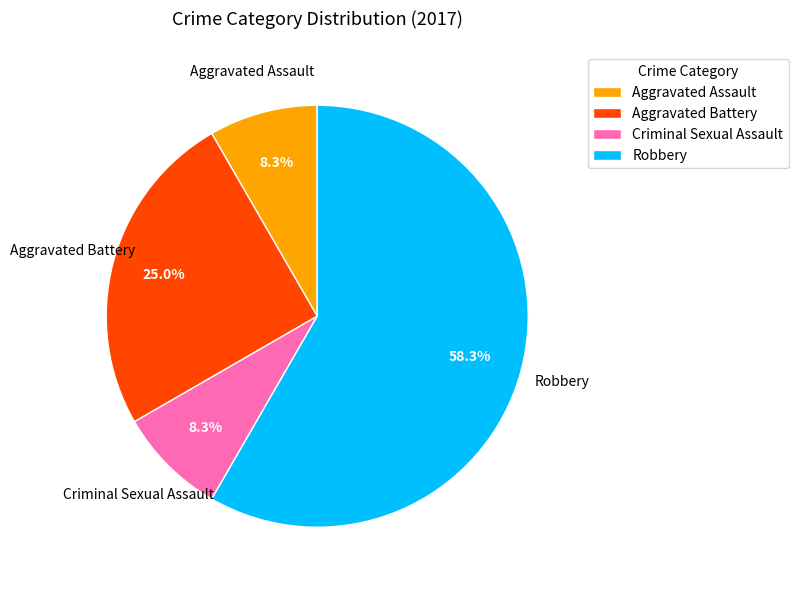

What is the majority slice?

Robbery